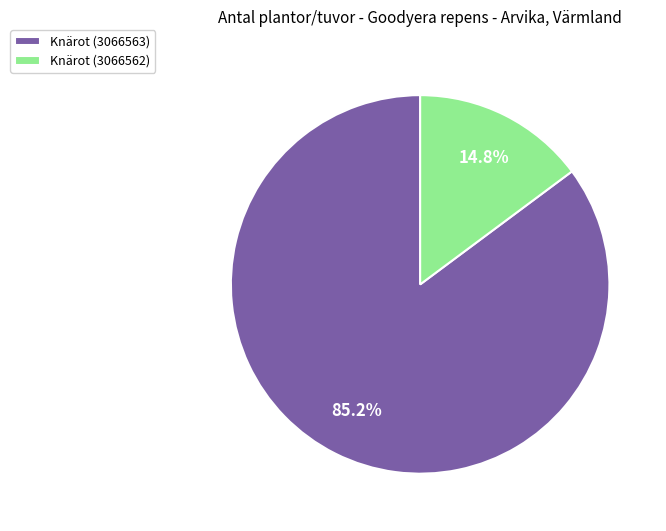

What portion of the pie excludes Knärot (3066562)?

85.2%